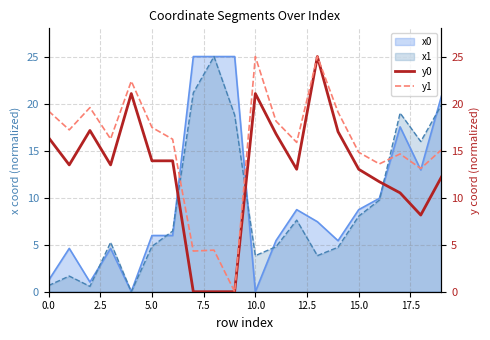

True or false: y0 and y1 intersect in this chart.

False